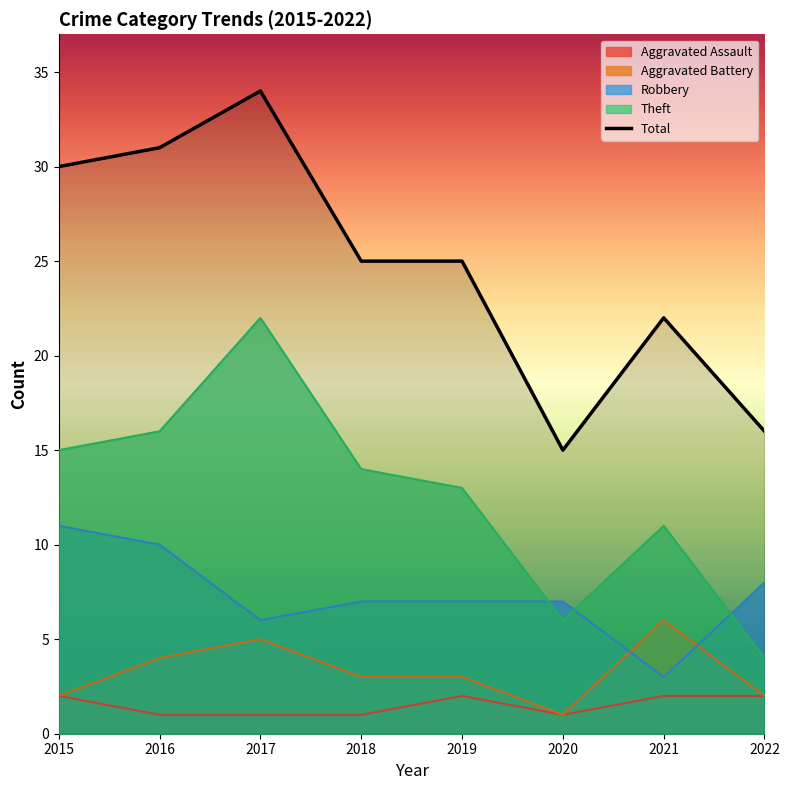

List the labels in order of value, smallest first.

2020, 2022, 2021, 2018, 2019, 2015, 2016, 2017